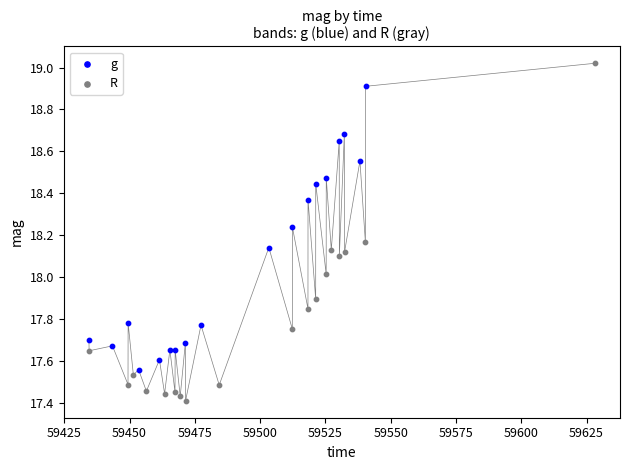

Which series reaches the minimum Y coordinate?

R